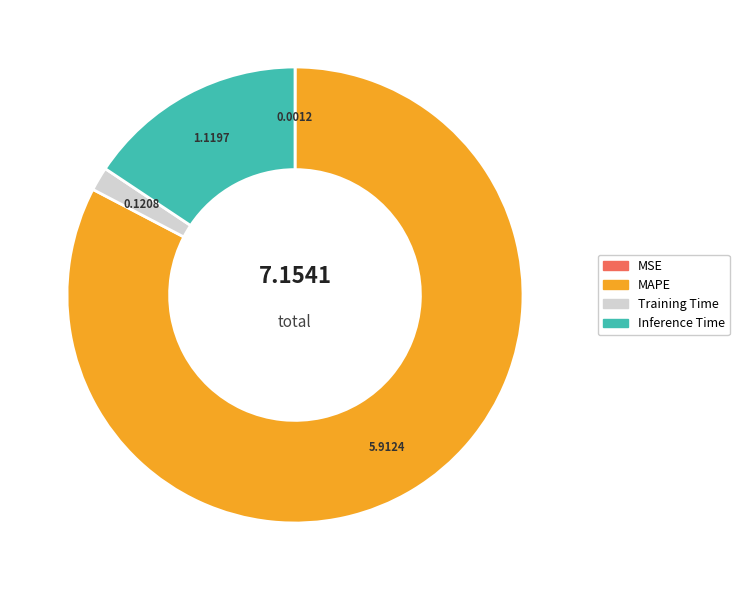

Which category has the biggest portion of the pie?

MAPE